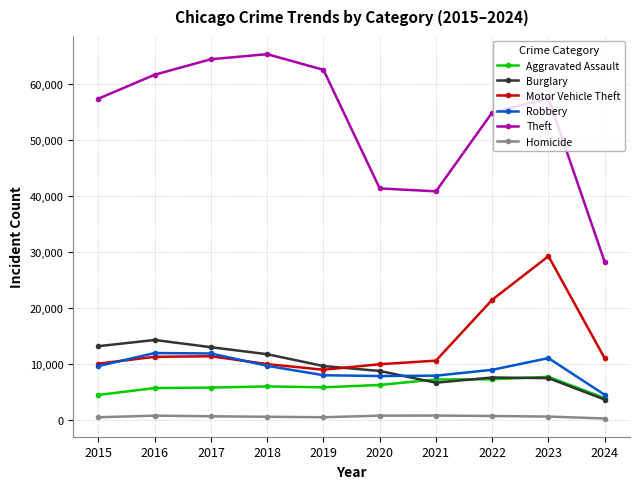

At which category is the sum across all series the highest?

2023